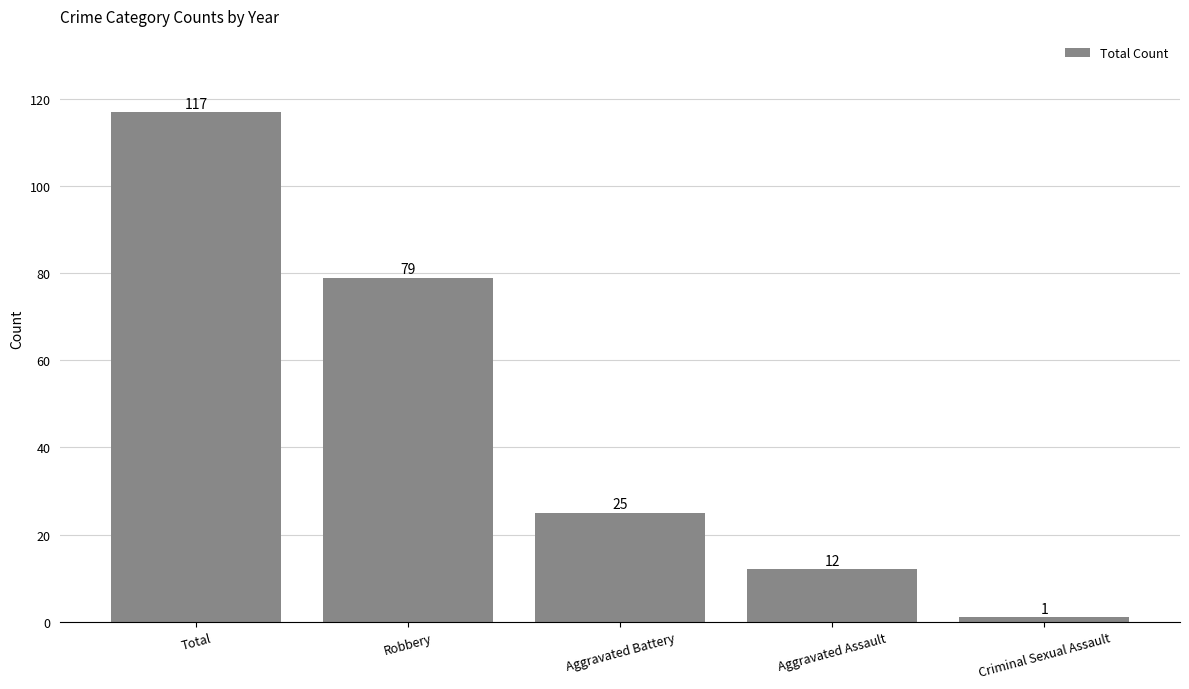

What is the sum of the values at Aggravated Battery and Criminal Sexual Assault?

26